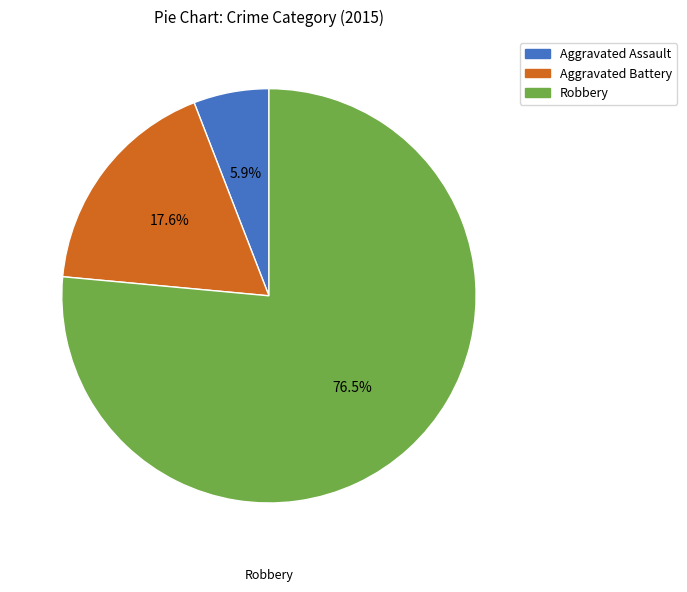

Do Robbery and Aggravated Assault together represent more than half of the pie?

Yes